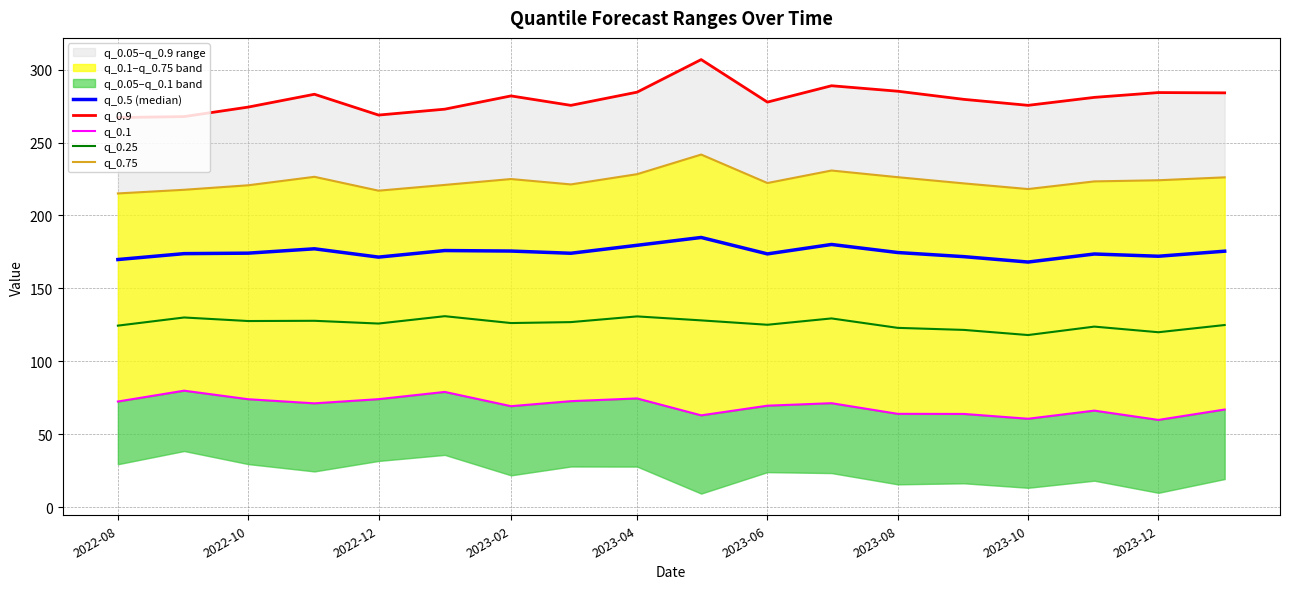

The value of q_0.25 at 2022-12 is 125.9. True or false?

True